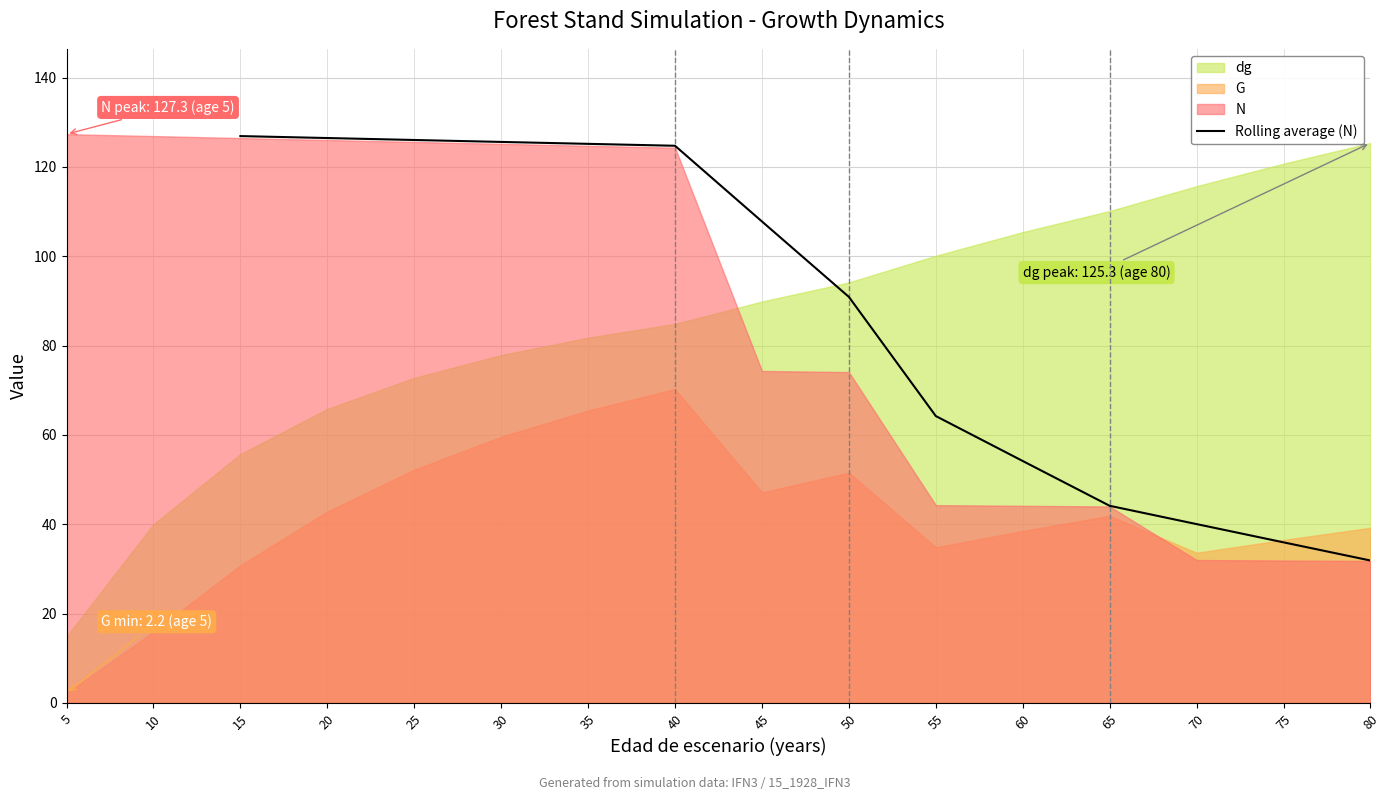

Is it true that Rolling average (N) equals 107.8 at 45?

True